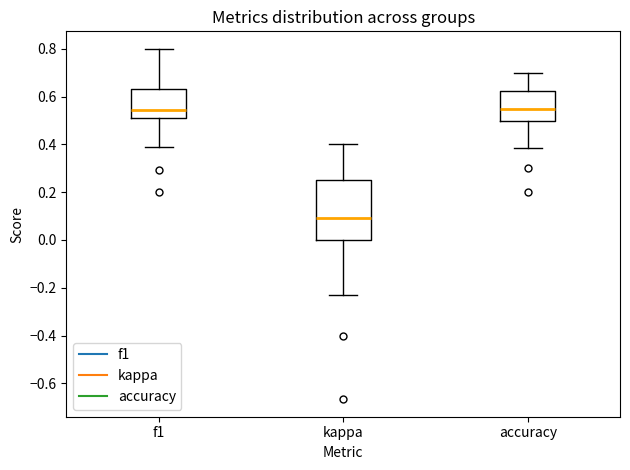

Reading left to right, read every box against the y-axis: the position of its median line, the range the box covers, and the ends of its whiskers. The values are not printed on the chart, so give them approximately, as read against the axis.

f1: median 0.54, box 0.52 to 0.64, whiskers 0.38 to 0.80
kappa: median 0.10, box 0.00 to 0.26, whiskers -0.24 to 0.40
accuracy: median 0.56, box 0.50 to 0.62, whiskers 0.38 to 0.70